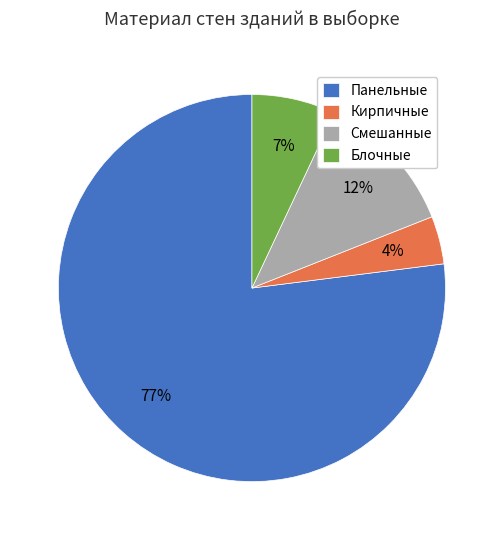

Is it true that Панельные is 85% of the pie?

False